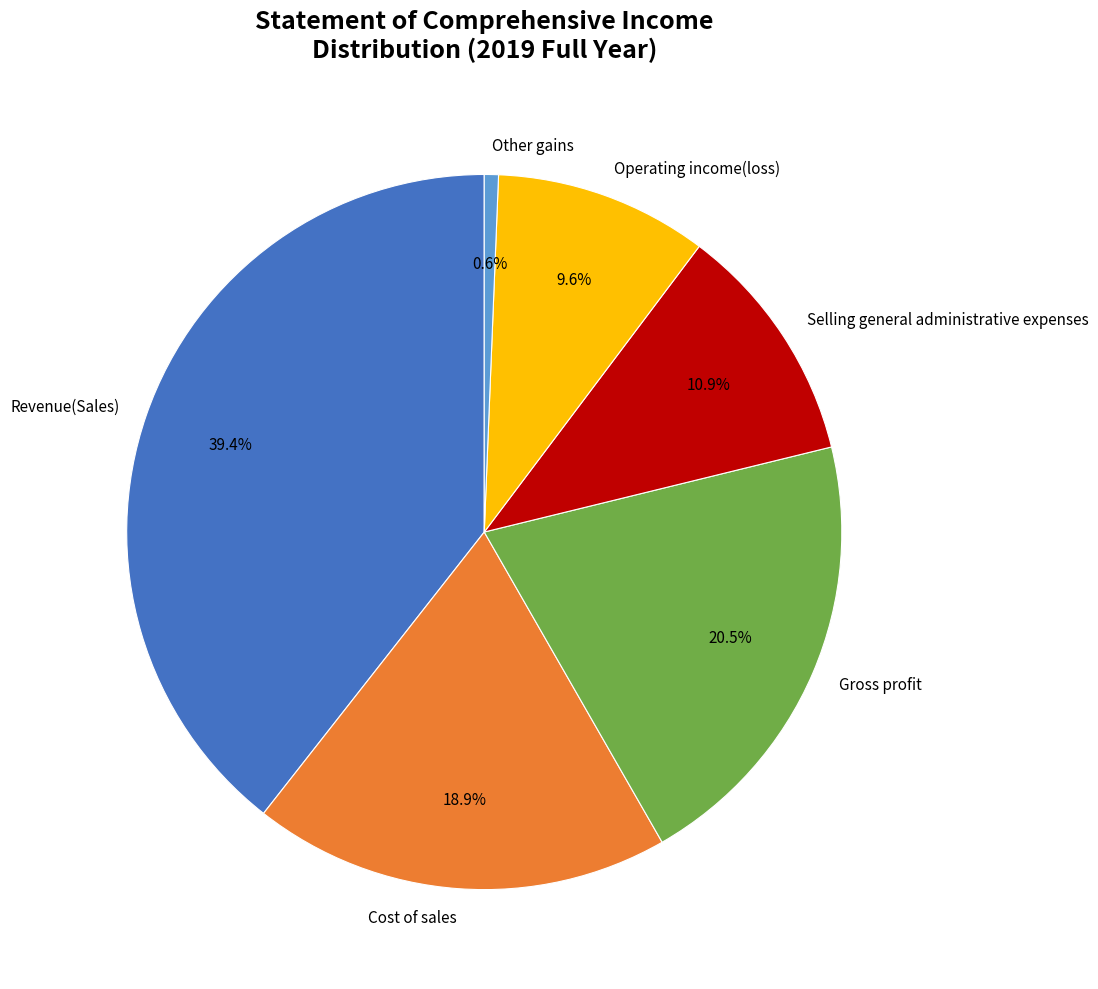

To the nearest percent, what portion does Operating income(loss) represent?

10%